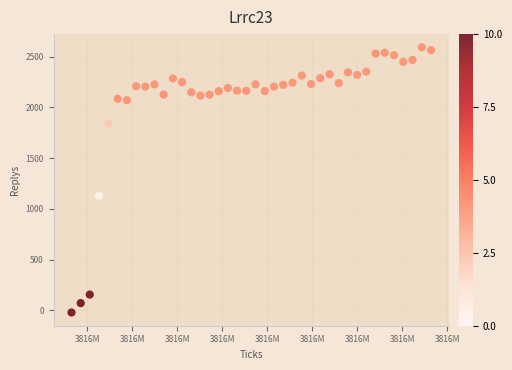

What is the range of Y values (max minus min)?

2611.6